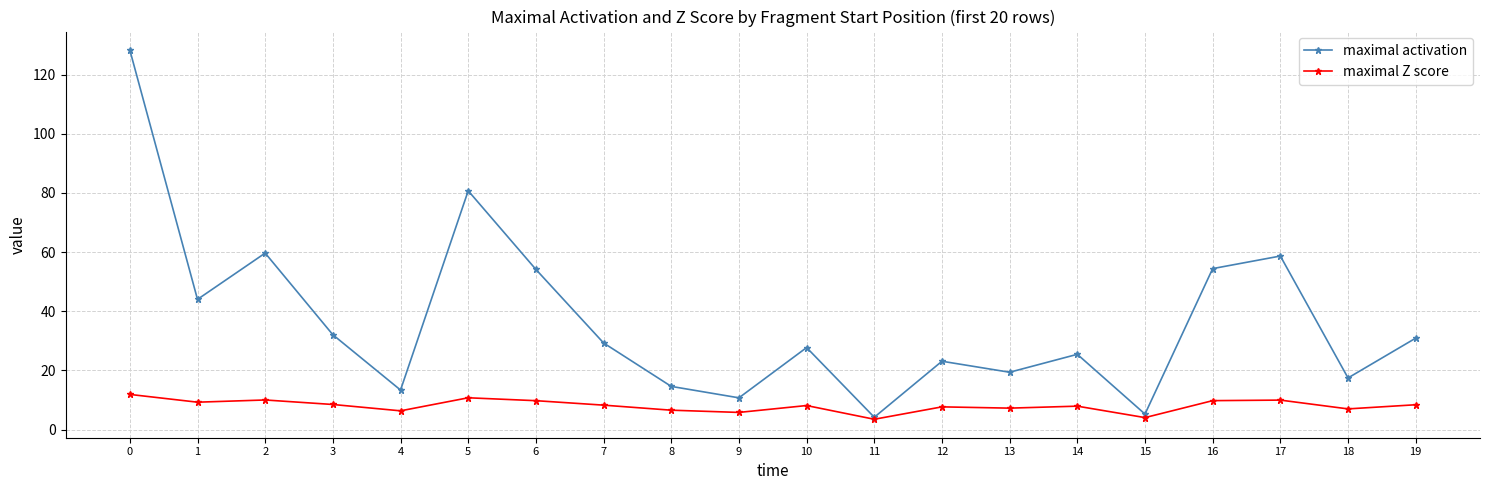

What is the total value across all series at 18?

24.5